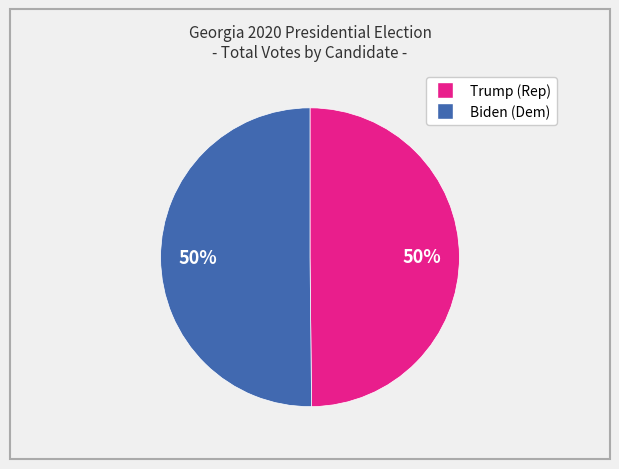

How many slices are in this pie chart?

2